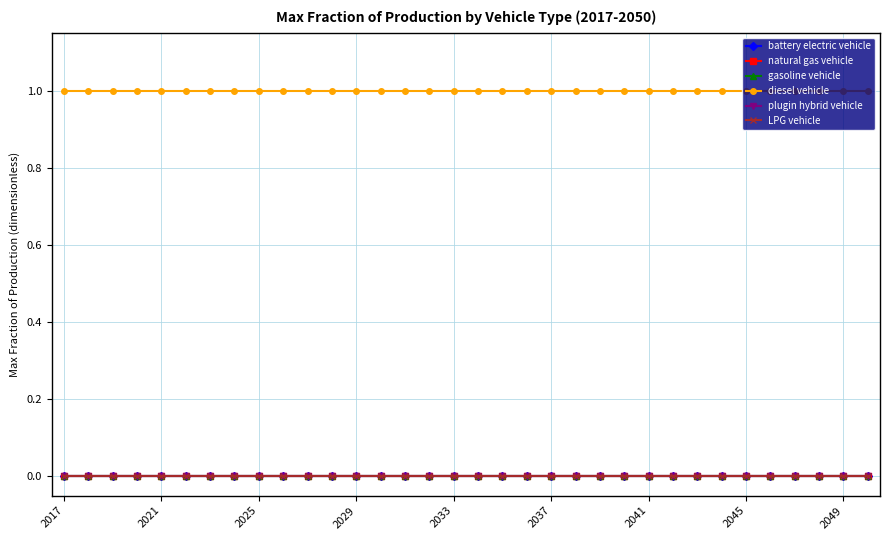

True or false: gasoline vehicle and plugin hybrid vehicle cross at least once.

False